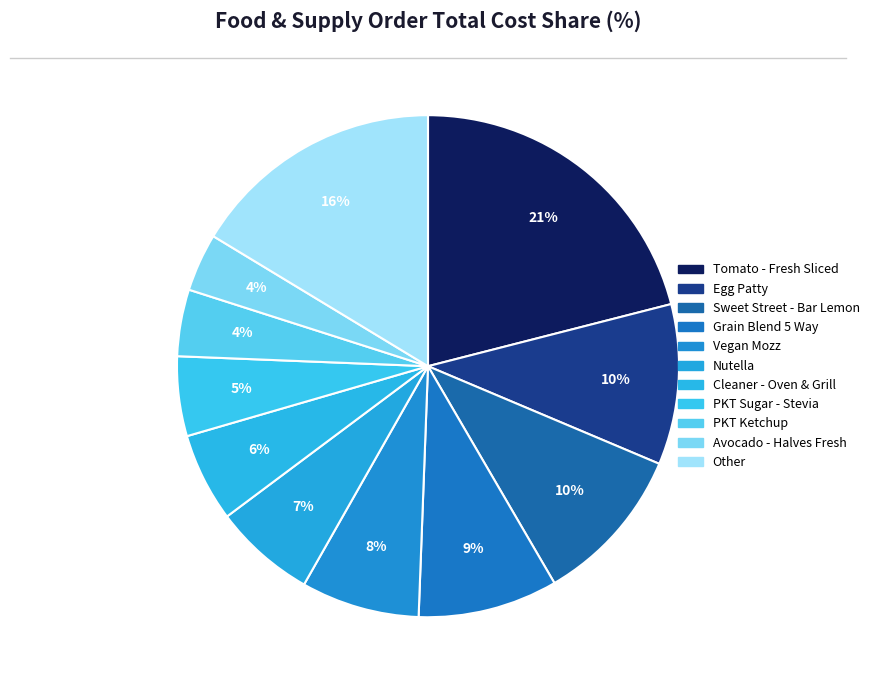

Count the number of slices in the pie.

11